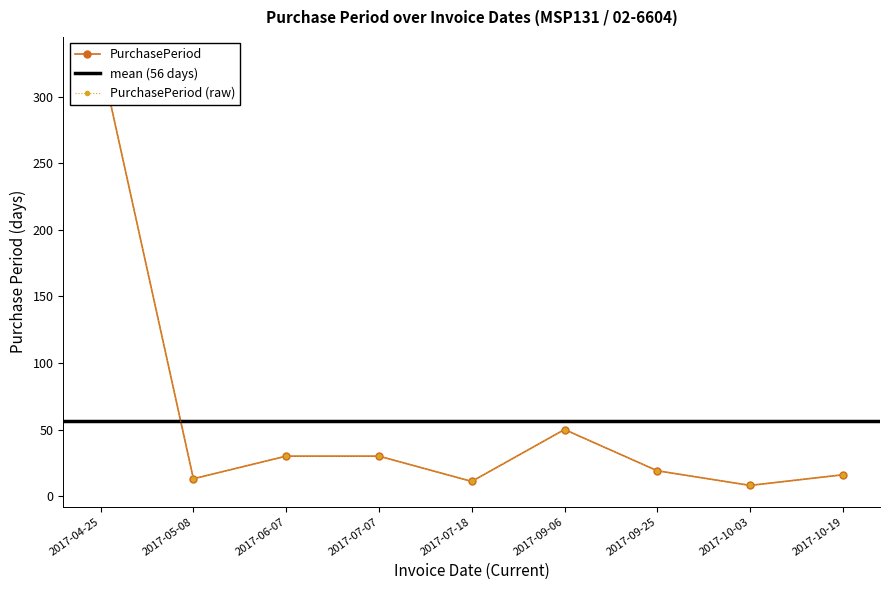

How many values exceed 19?

4